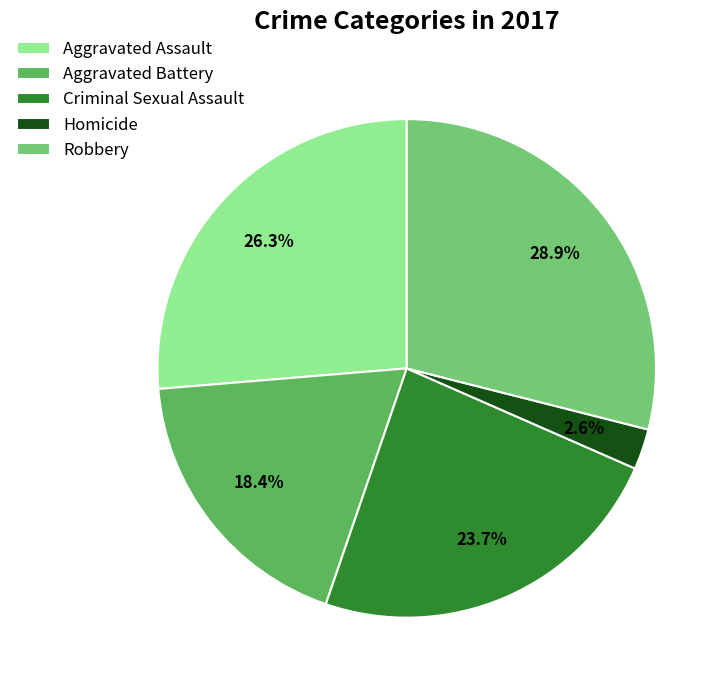

Does Homicide represent more than half of the total?

No